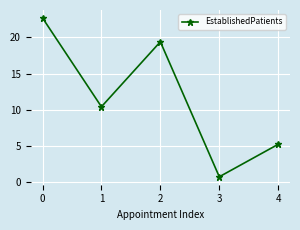

Does the chart display data point markers on the line(s)?

Yes